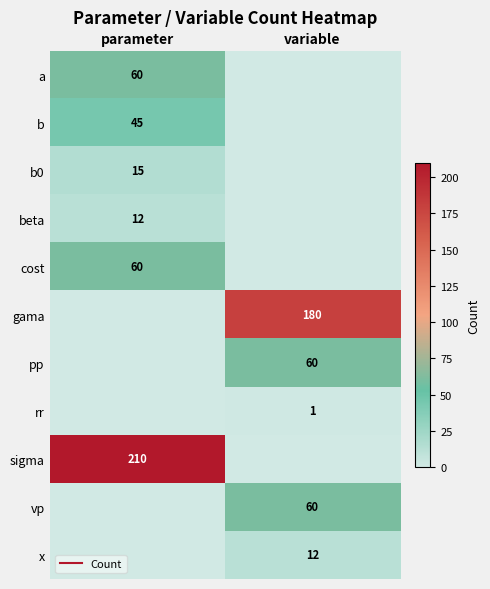

Count the number of categories in the chart.

2